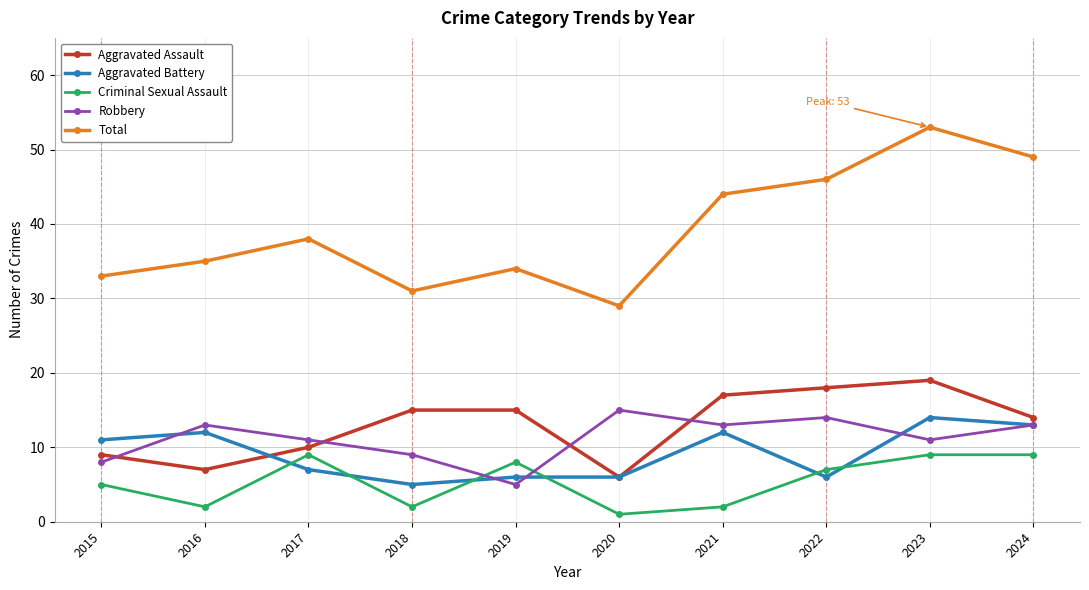

What is the total value across all series at 2023?

106